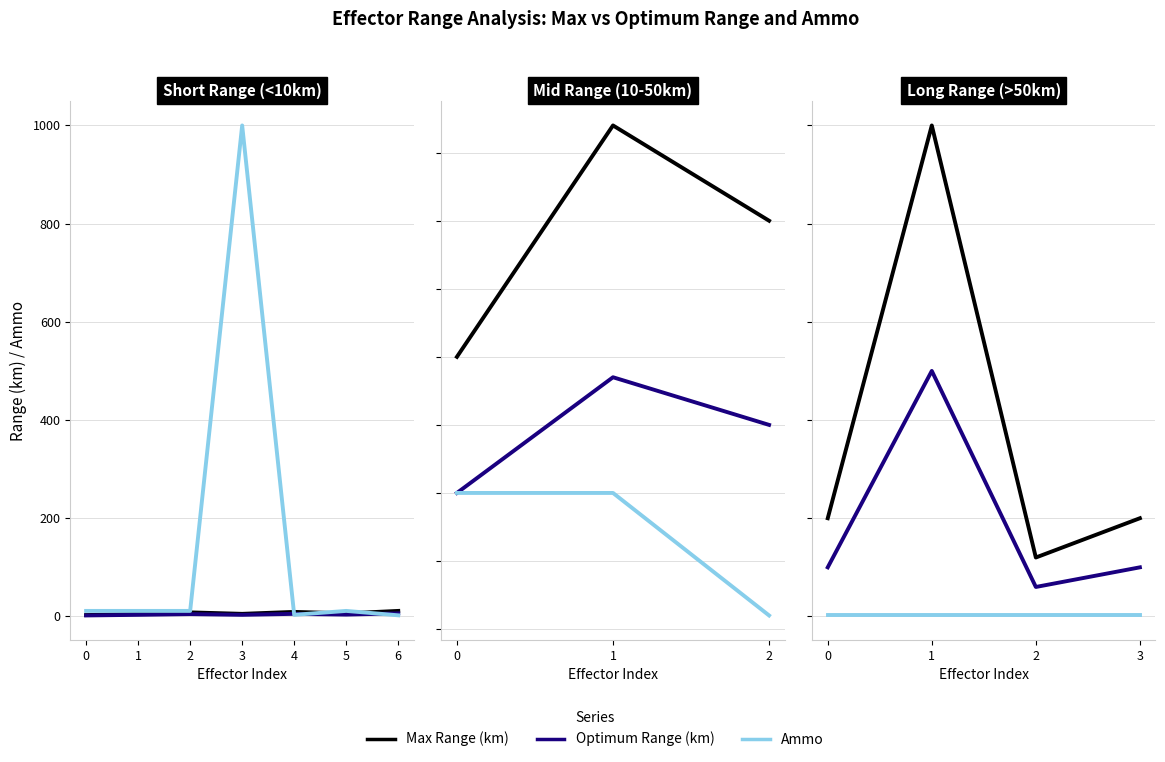

At how many categories does at least one series exceed 163?

1